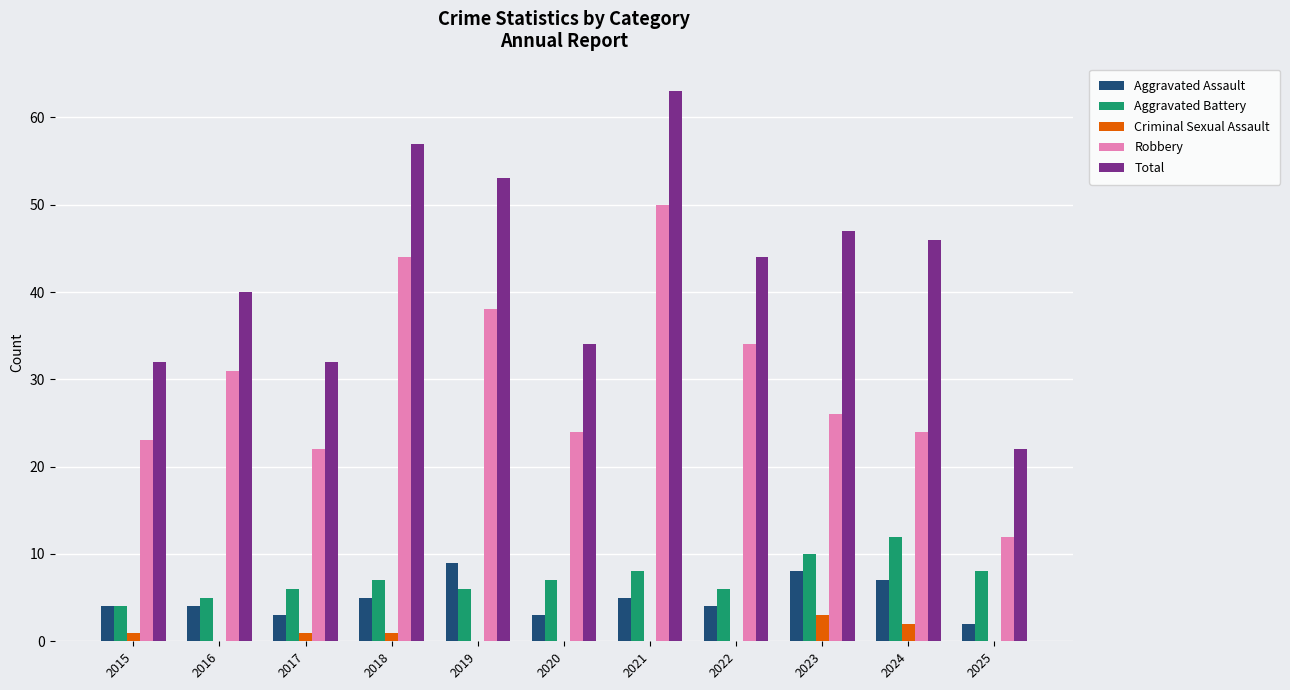

At which category is the sum across all series the highest?

2021